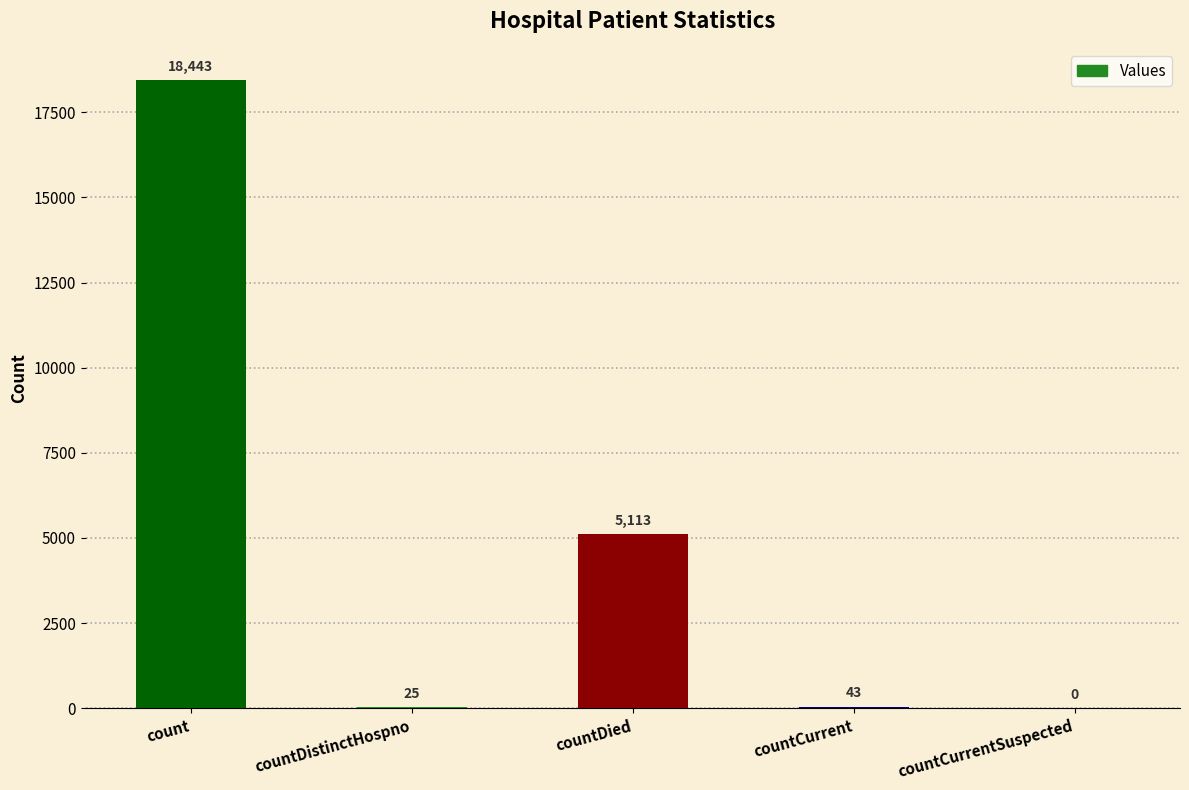

Is it true that the value at countCurrentSuspected is 0?

True